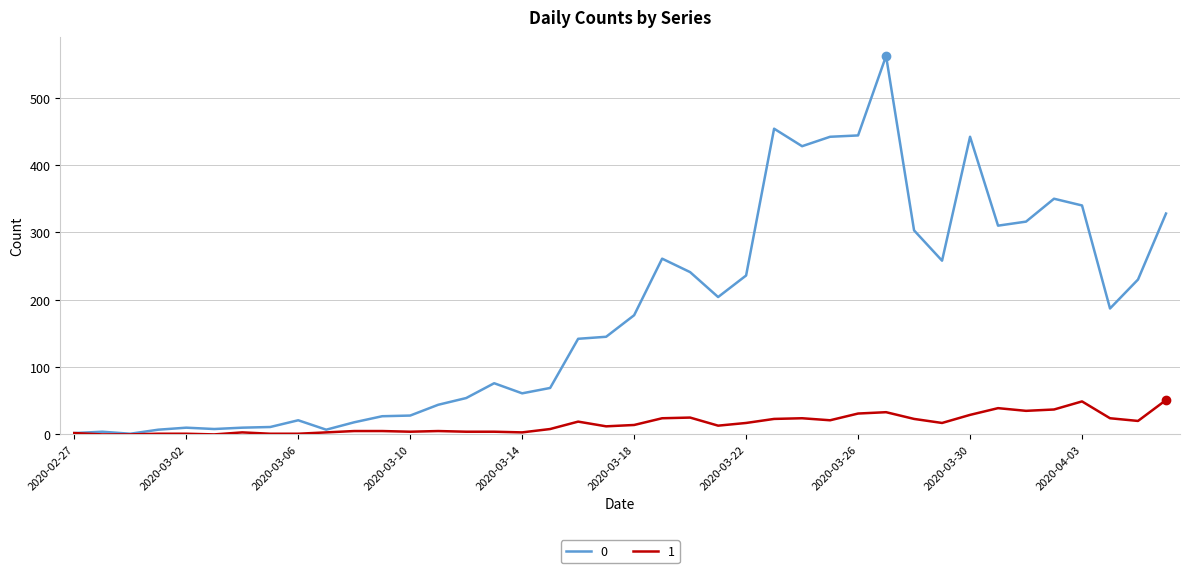

What is the greatest value displayed?

562